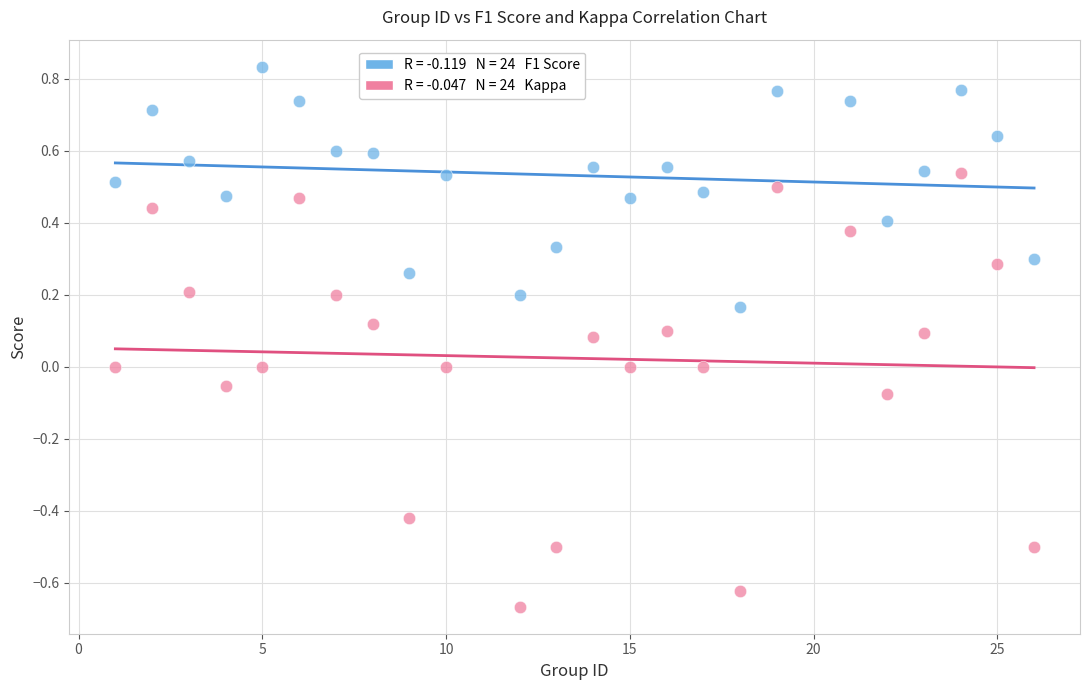

Across all data points, what is the range of Y values (max minus min)?

1.5